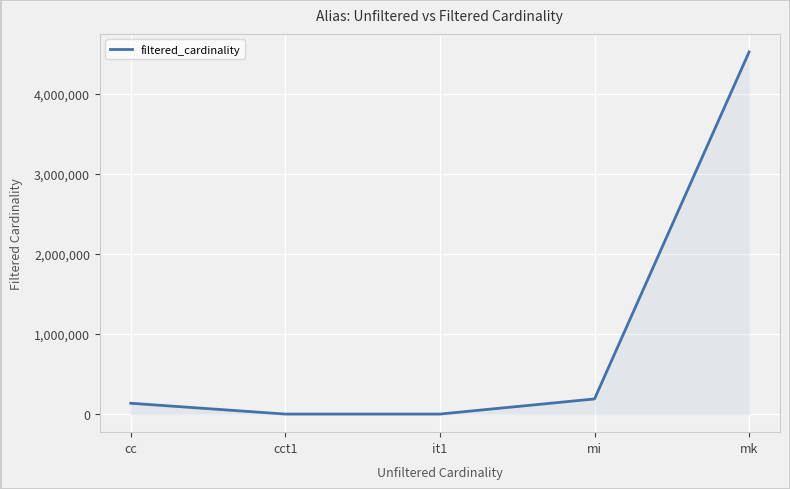

How many lines are shown in the chart?

1